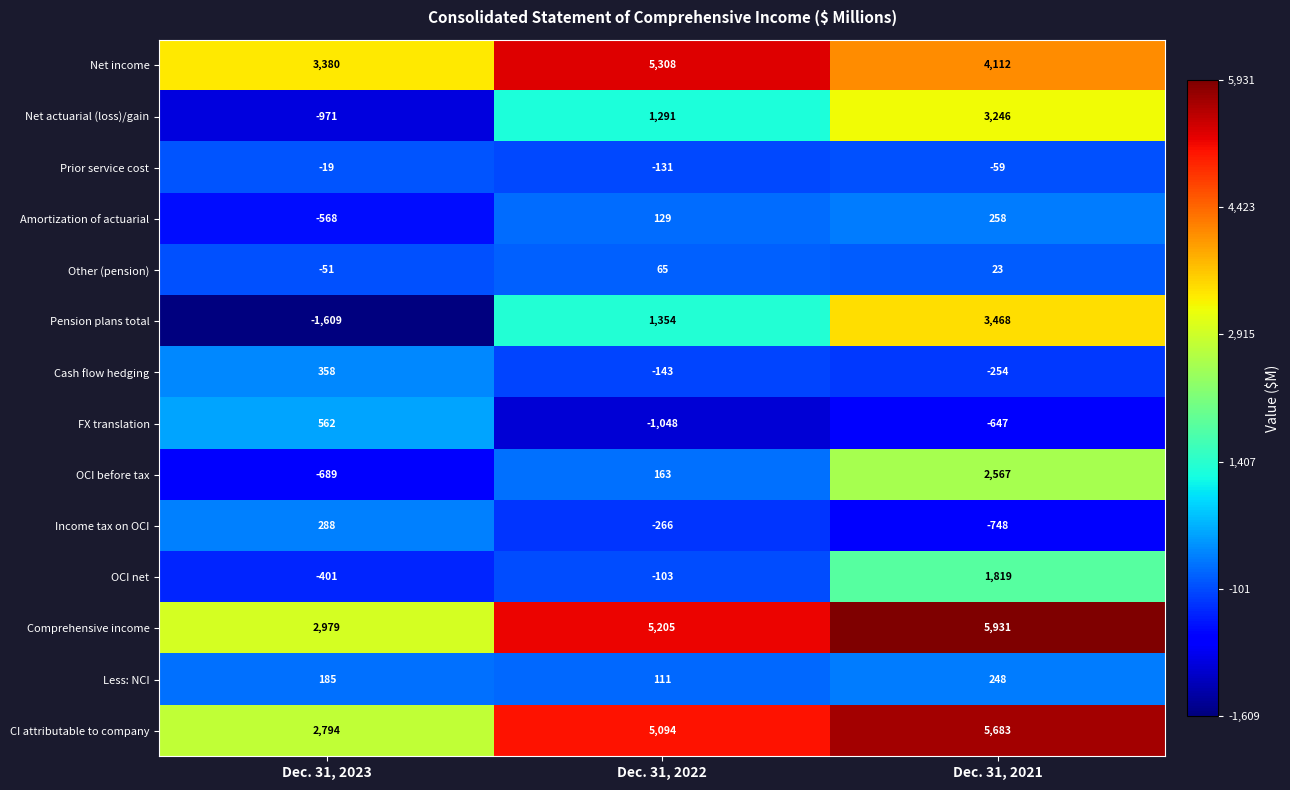

At which category is the sum across all series the highest?

Dec. 31, 2021